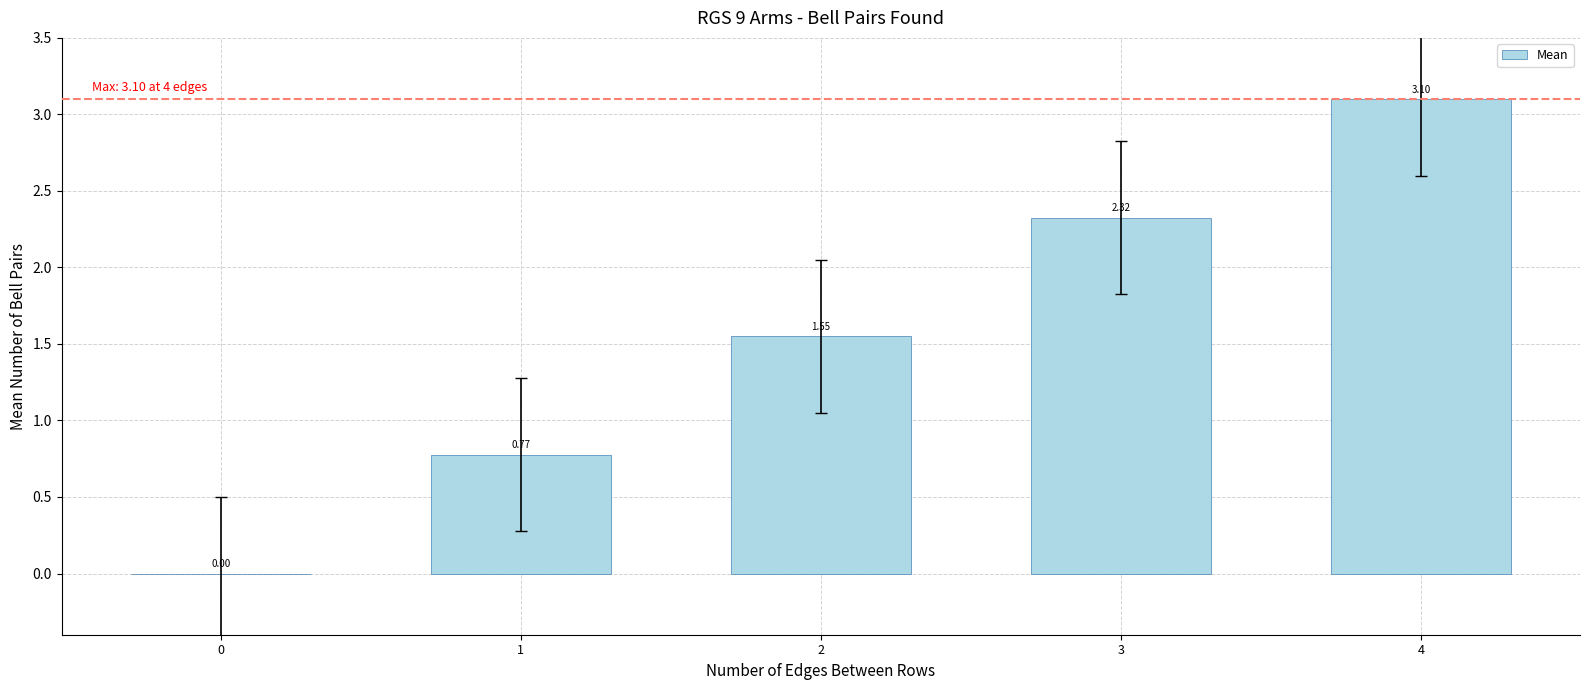

What is the change in value from 3 to 4?

+0.8